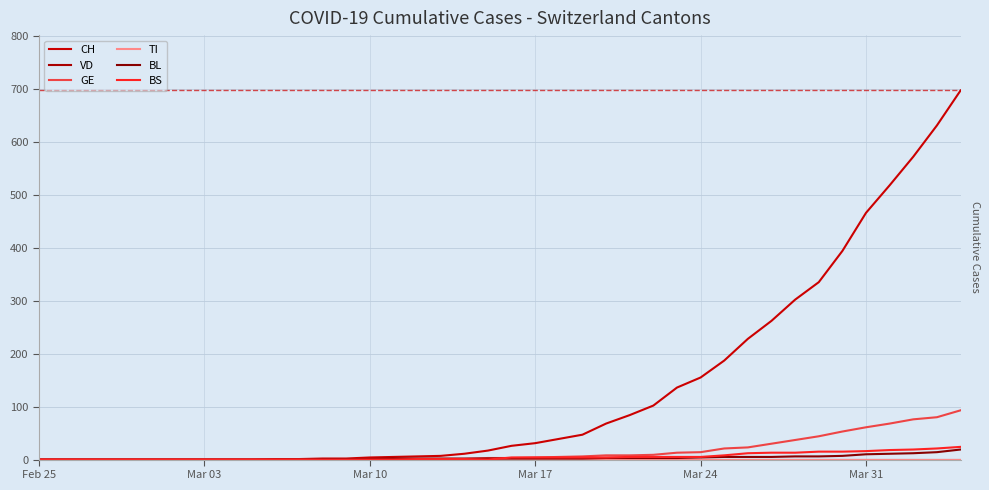

Which category has the lowest value in the VD series?

Feb 25